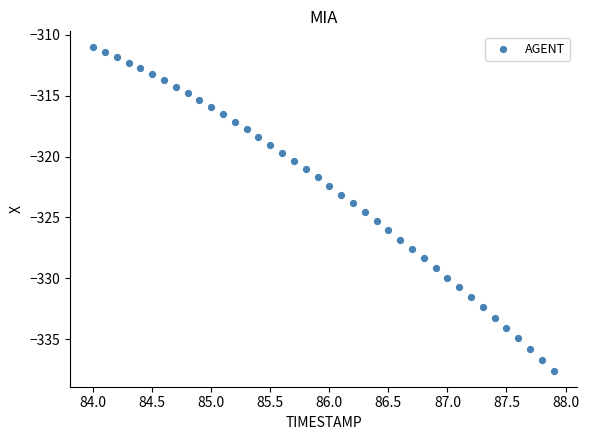

What is the range of Y values (max minus min)?

26.5